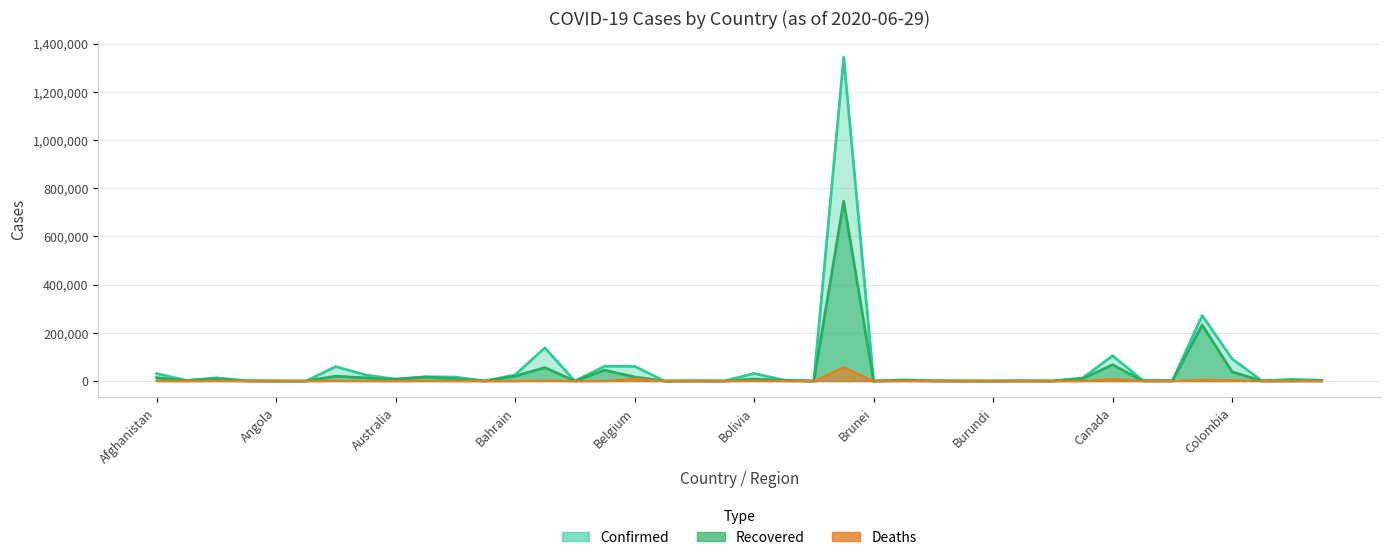

What is the label of the 9th point from the left?

Australia